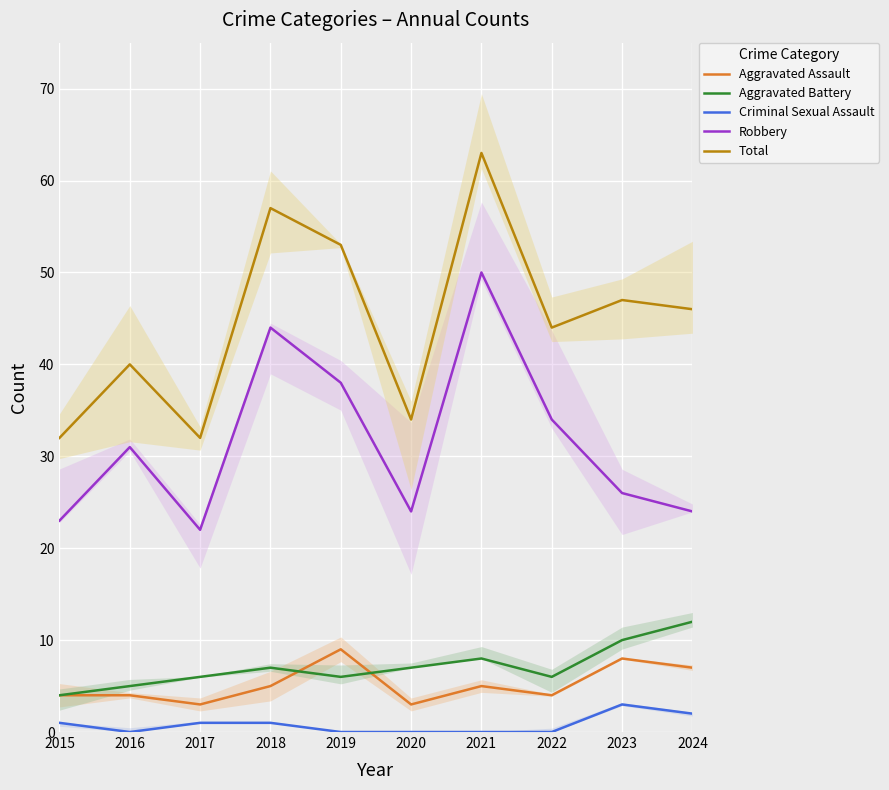

How many values in the Aggravated Assault series exceed 5?

3